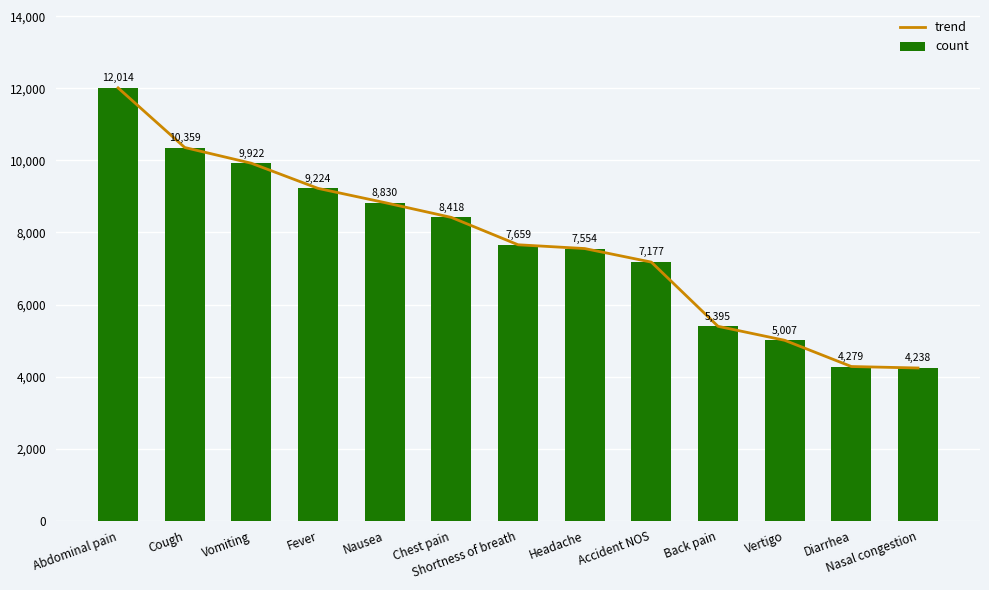

Which category has the highest value across all series?

Abdominal pain